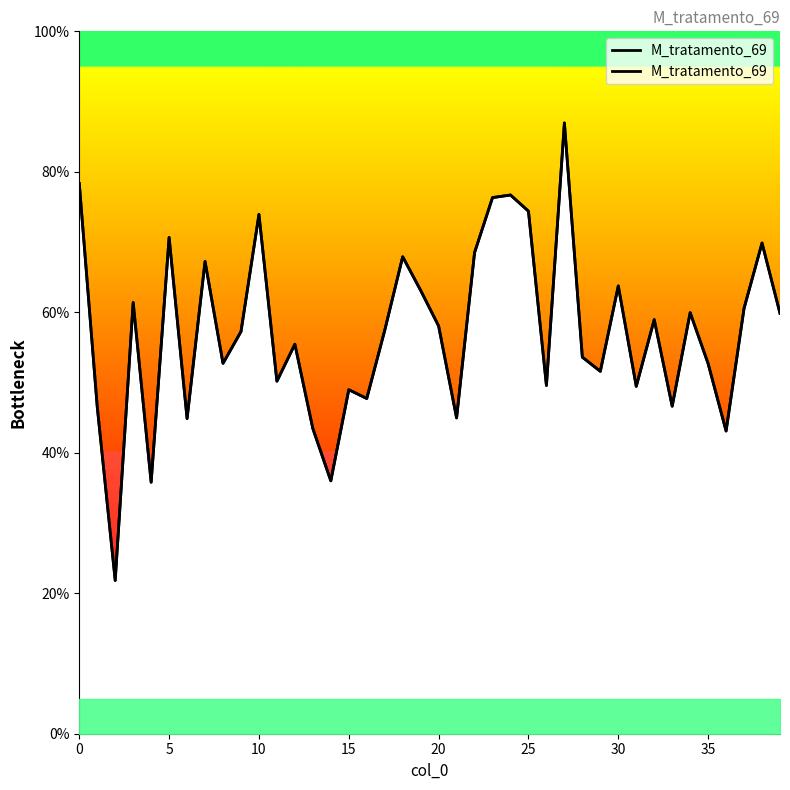

True or false: the data shows 13.6 at 15.

False